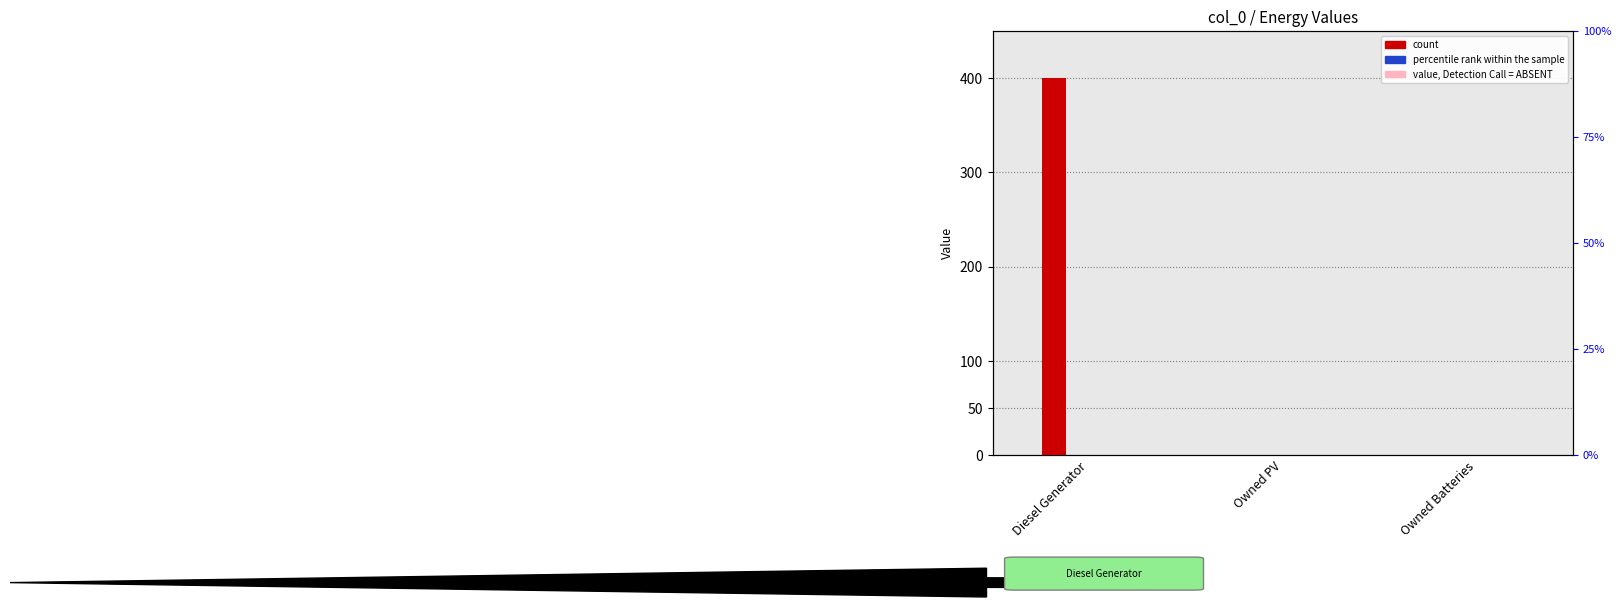

Reading right to left, list all the values displayed in this chart.

col_2 (count): Owned Batteries=0	Owned PV=0	Diesel Generator=0
col_3 (count): Owned Batteries=0	Owned PV=0	Diesel Generator=400
col_4 (count): Owned Batteries=0	Owned PV=0	Diesel Generator=0
col_5 (percentile rank): Owned Batteries=0	Owned PV=0	Diesel Generator=0
col_9 (percentile rank): Owned Batteries=0	Owned PV=0	Diesel Generator=0
col_14 (value, Detection Call=ABSENT): Owned Batteries=0	Owned PV=0	Diesel Generator=0